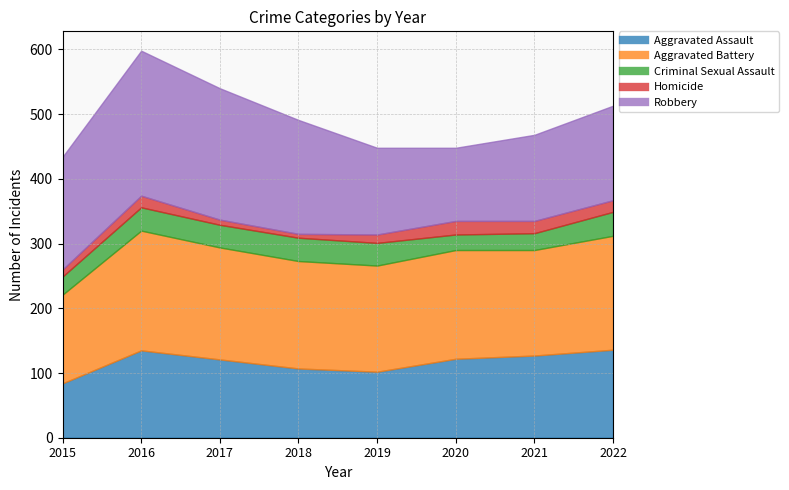

At which category is the sum across all series the highest?

2016